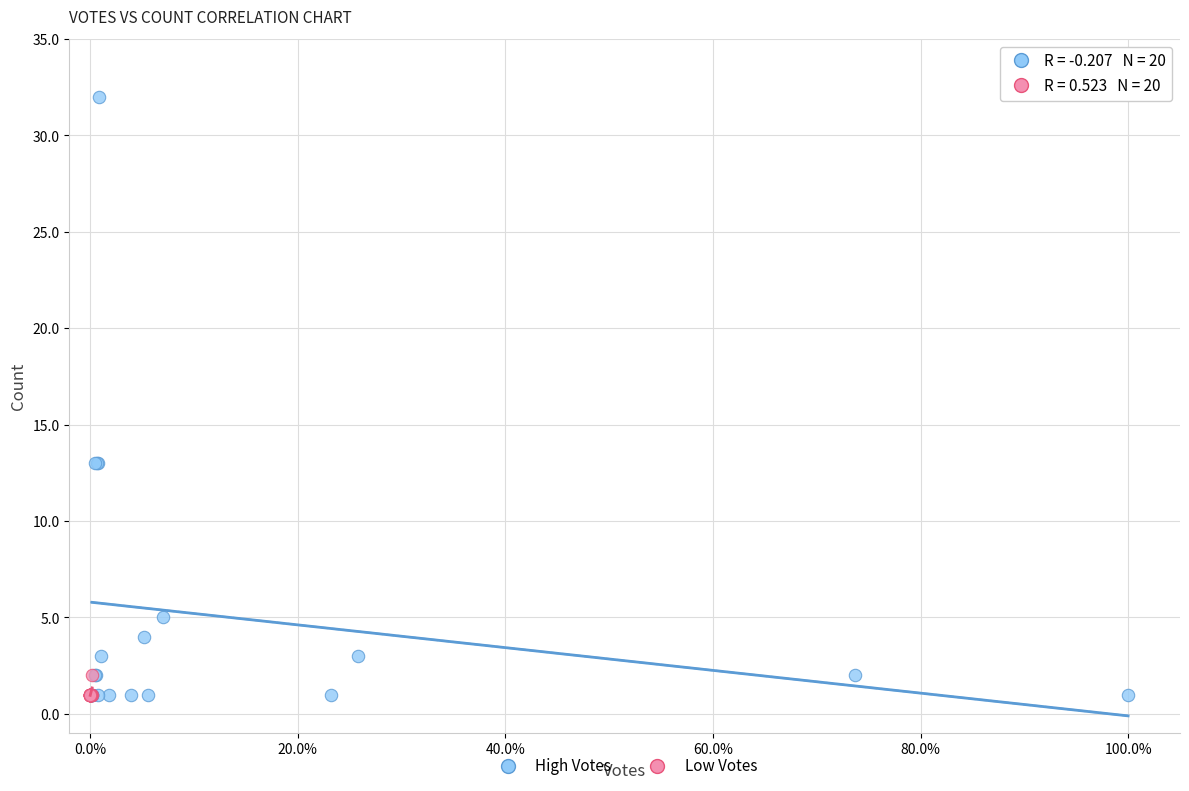

Which series has the widest spread of Y values?

High Votes